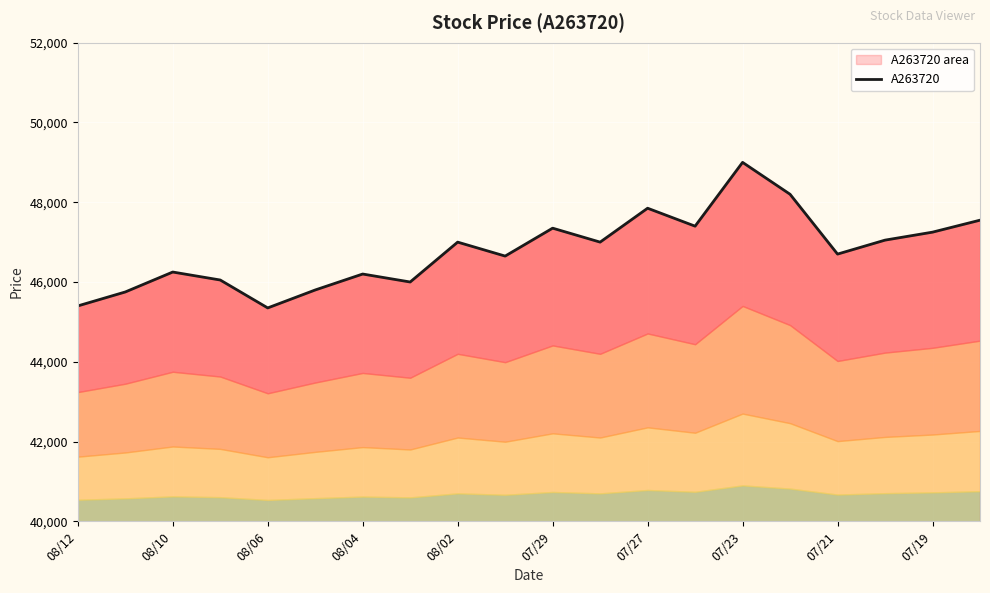

True or false: the data shows 65911 at 19.

False